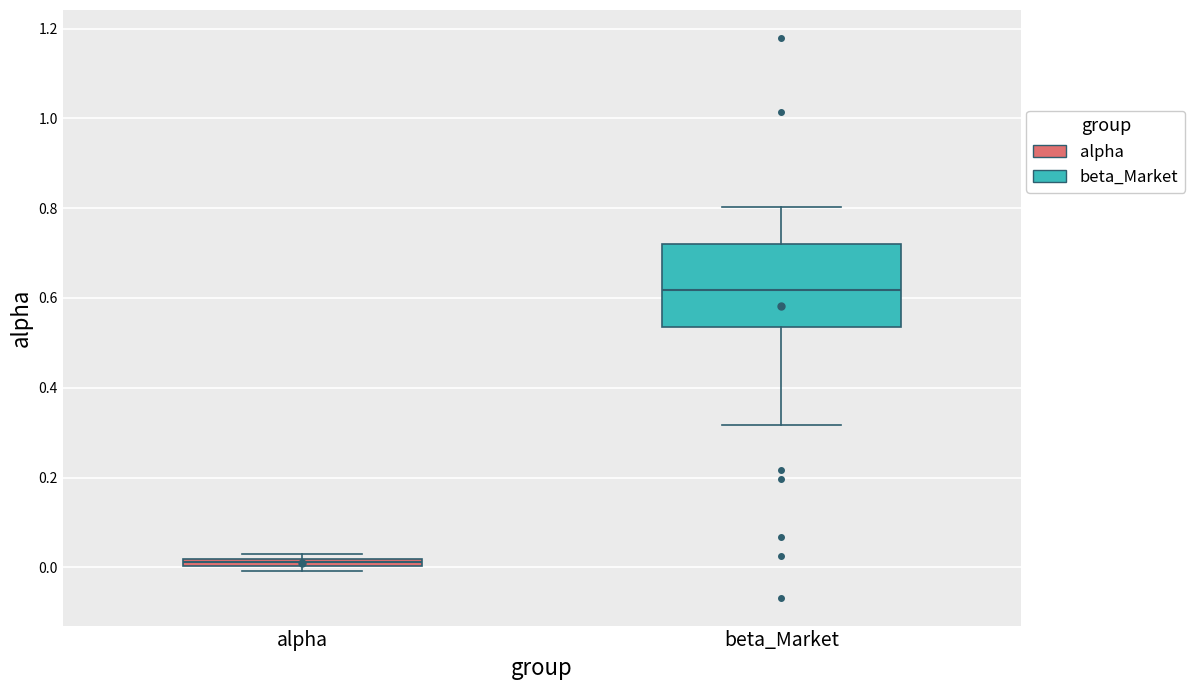

Comparing the boxes themselves (not the whiskers), which one is the tallest?

beta_Market